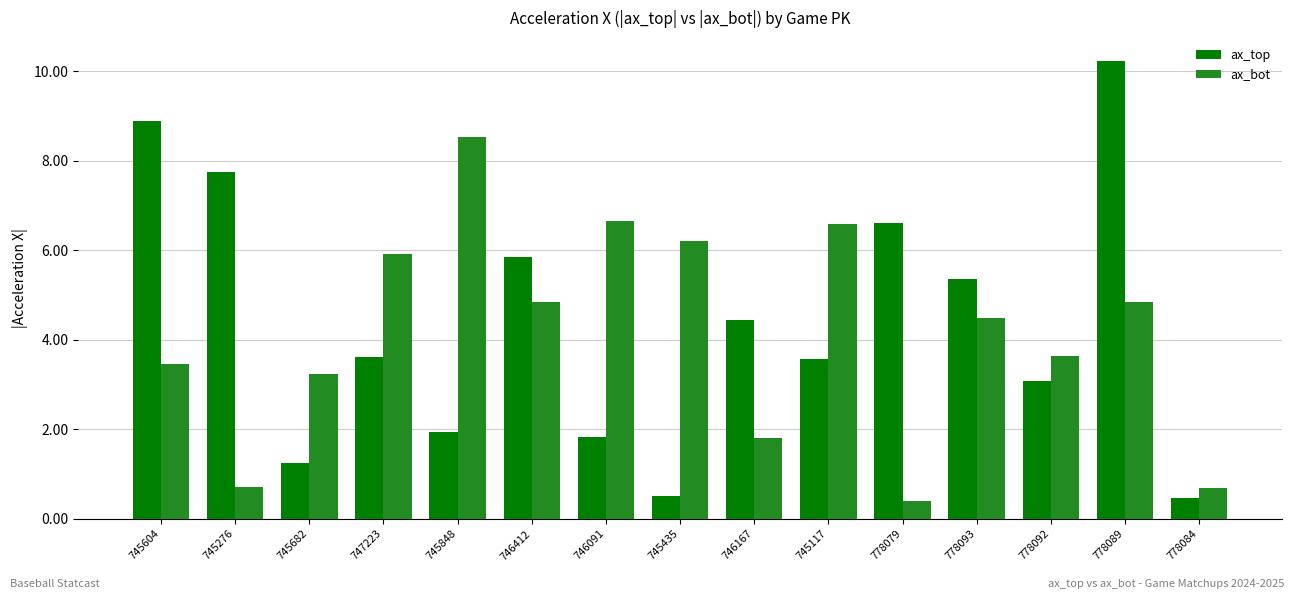

Reading right to left, list all the values displayed in this chart.

ax_top: 0.5	10.2	3.1	5.4	6.6	3.6	4.4	0.5	1.8	5.8	1.9	3.6	1.2	7.8	8.9
ax_bot: 0.7	4.8	3.6	4.5	0.4	6.6	1.8	6.2	6.6	4.8	8.5	5.9	3.2	0.7	3.5